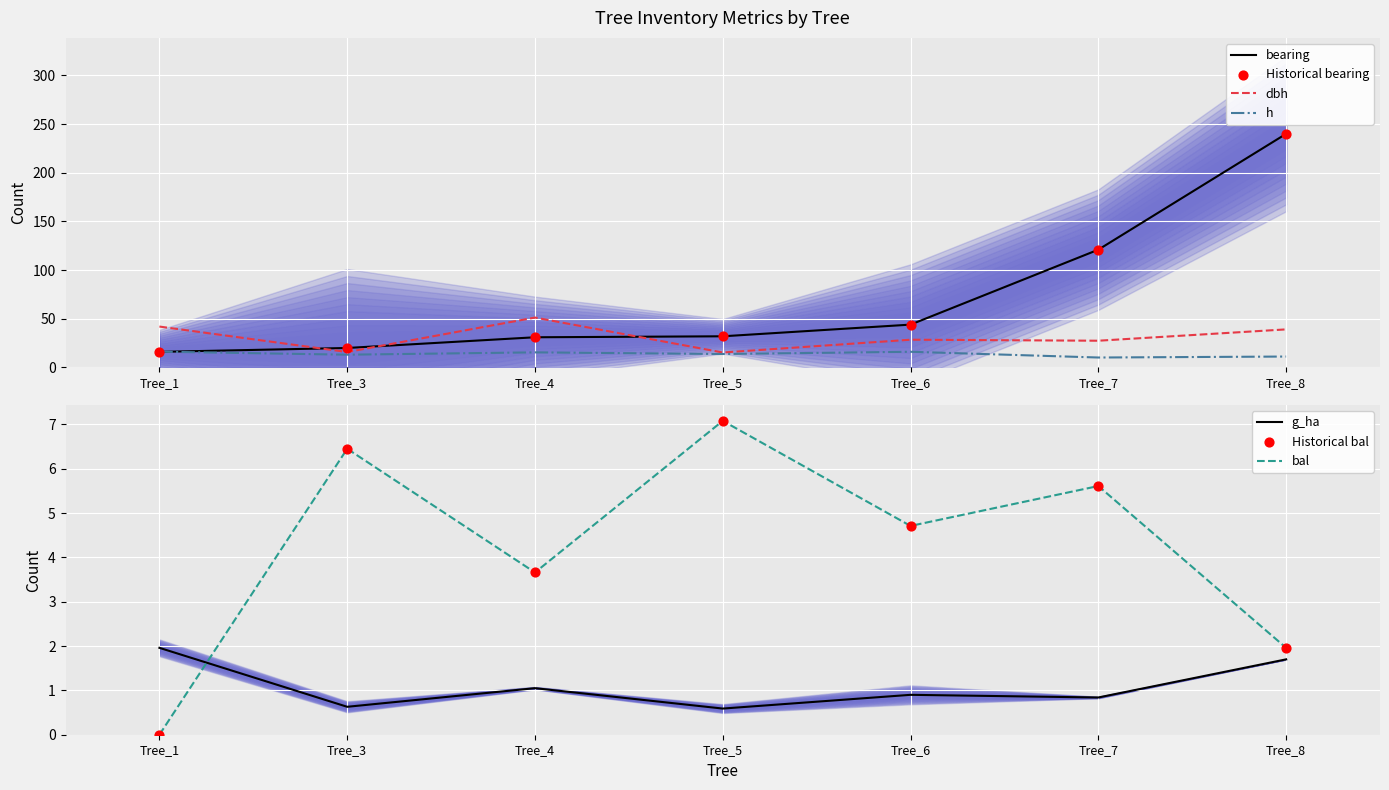

Is the value of bal at Tree_4 greater than the value of h at Tree_3?

No